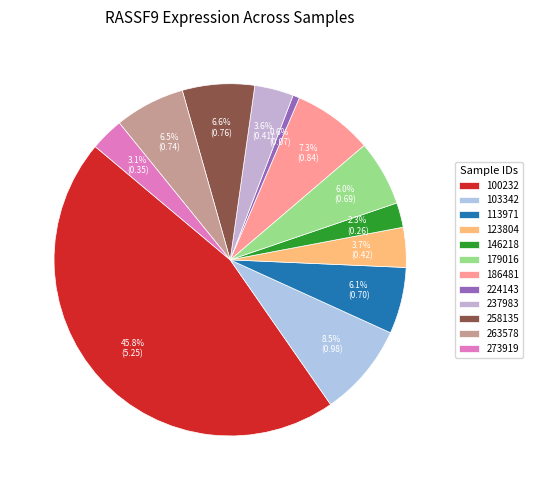

To the nearest percent, what percentage of the pie is 146218?

2%